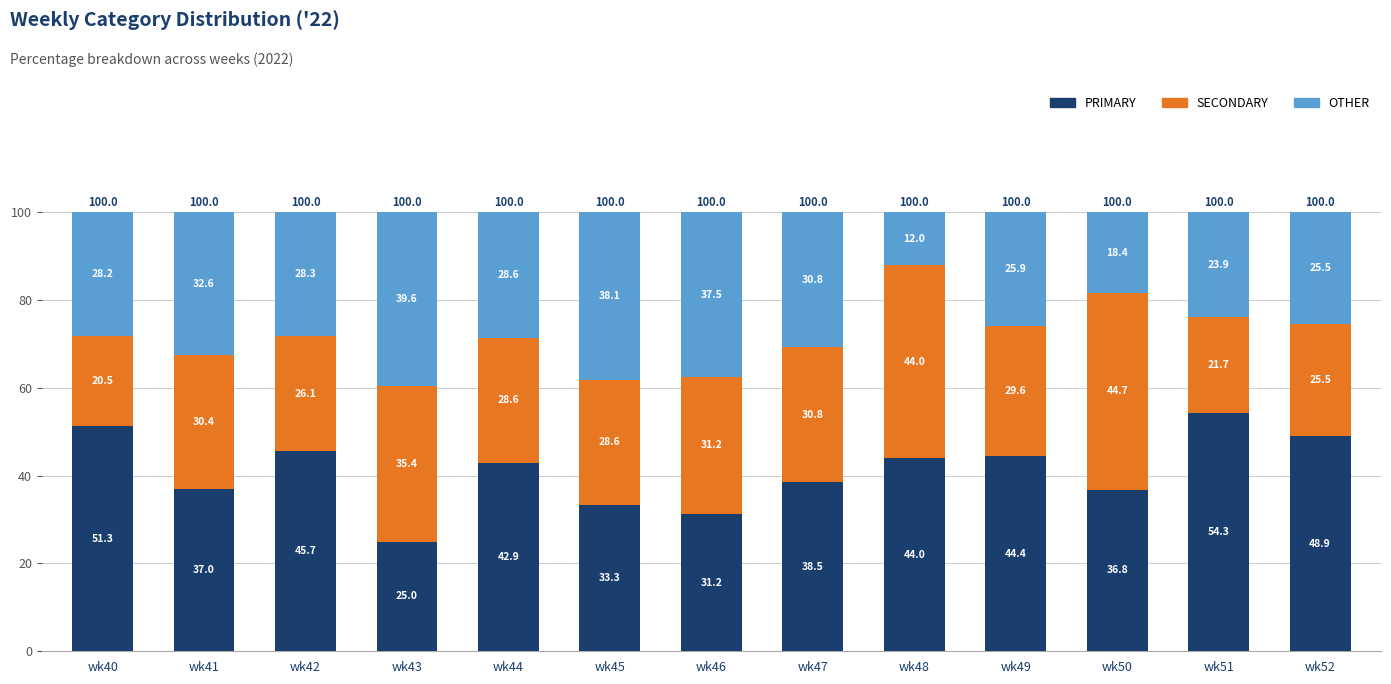

Is it true that PRIMARY equals 44.4 at wk49?

True